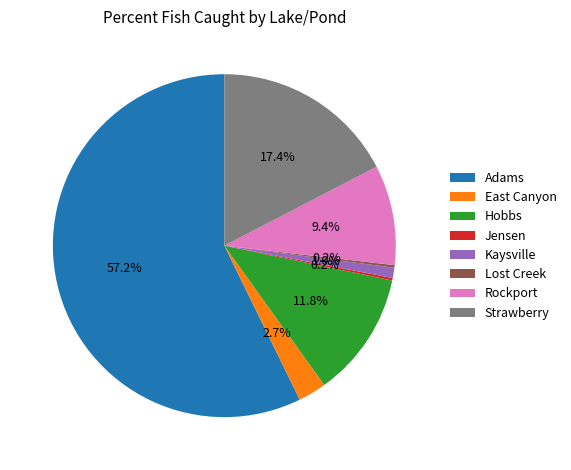

Is the sum of Adams and Hobbs greater than half?

Yes